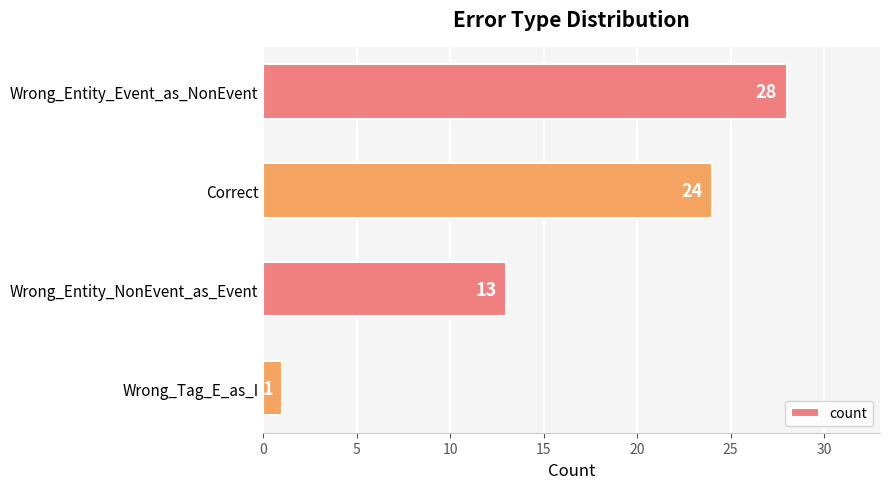

How many categories are shown in the chart?

4